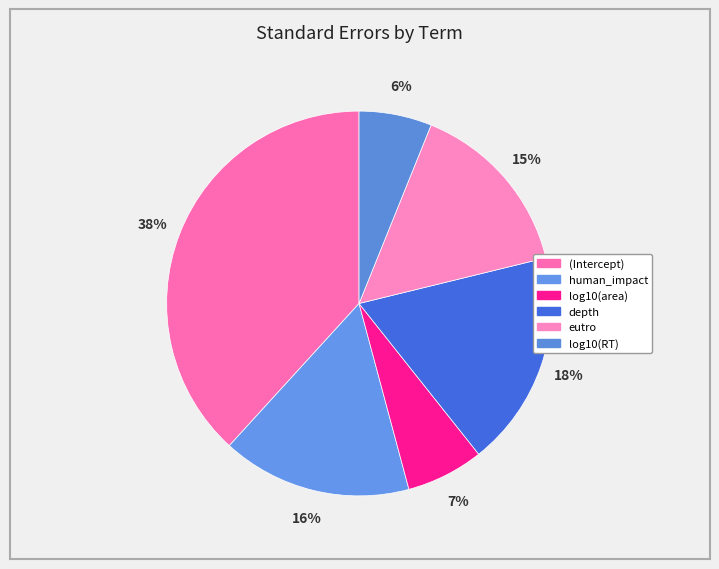

True or false: (Intercept) accounts for 29% of the total.

False